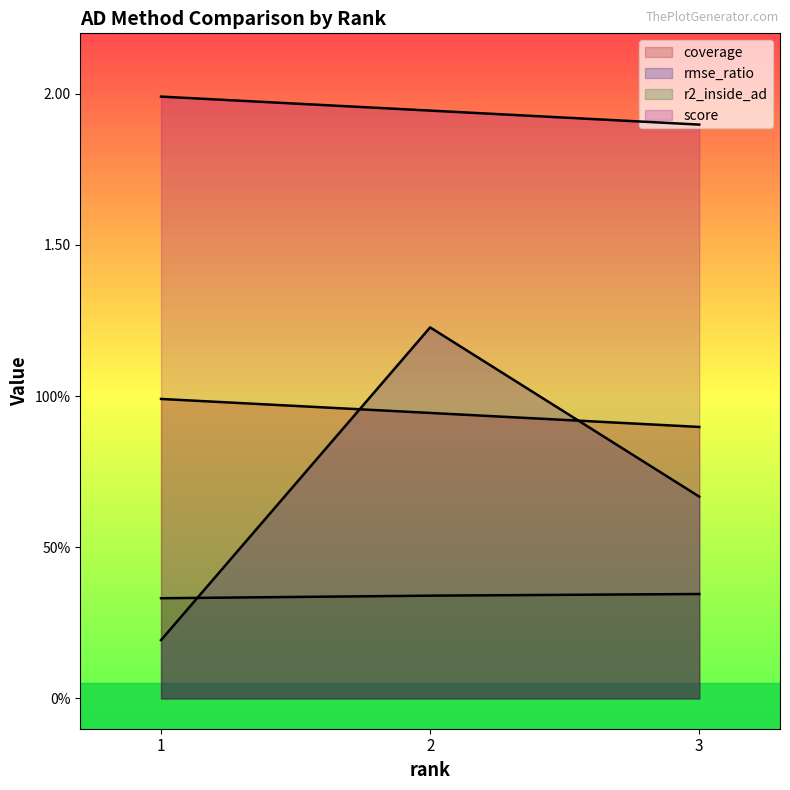

Which has a higher value, 3 or 1?

1